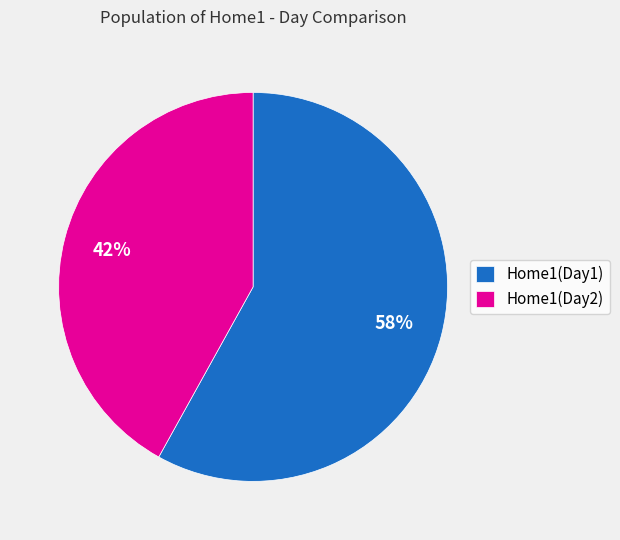

What percentage is the Home1(Day2) slice, to the nearest percent?

42%